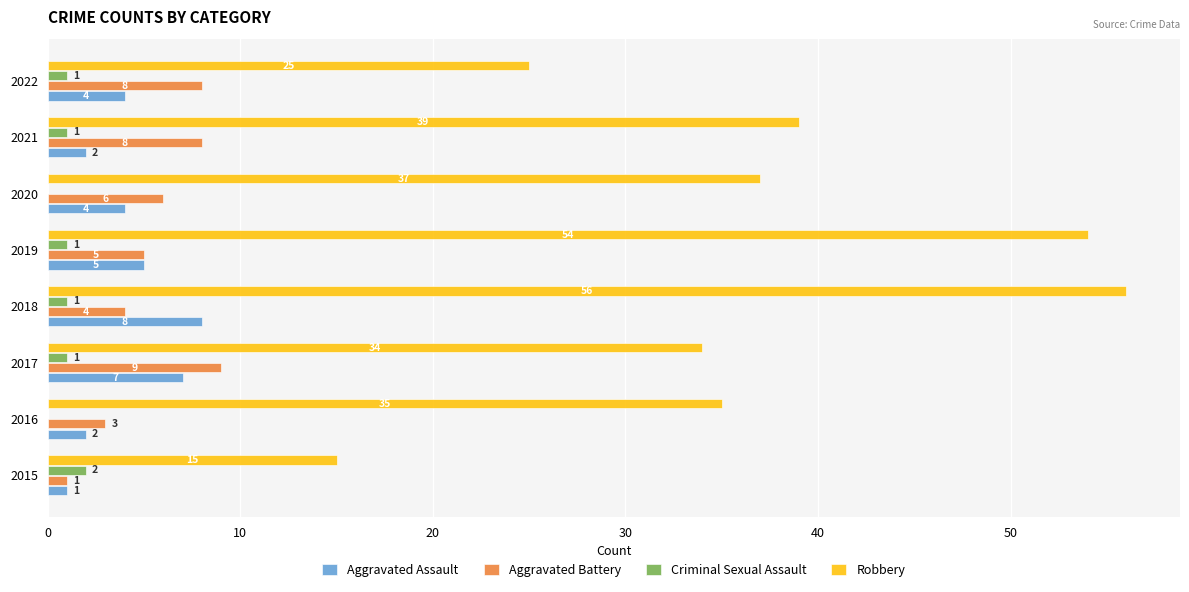

Which series has the largest total across all categories?

Robbery